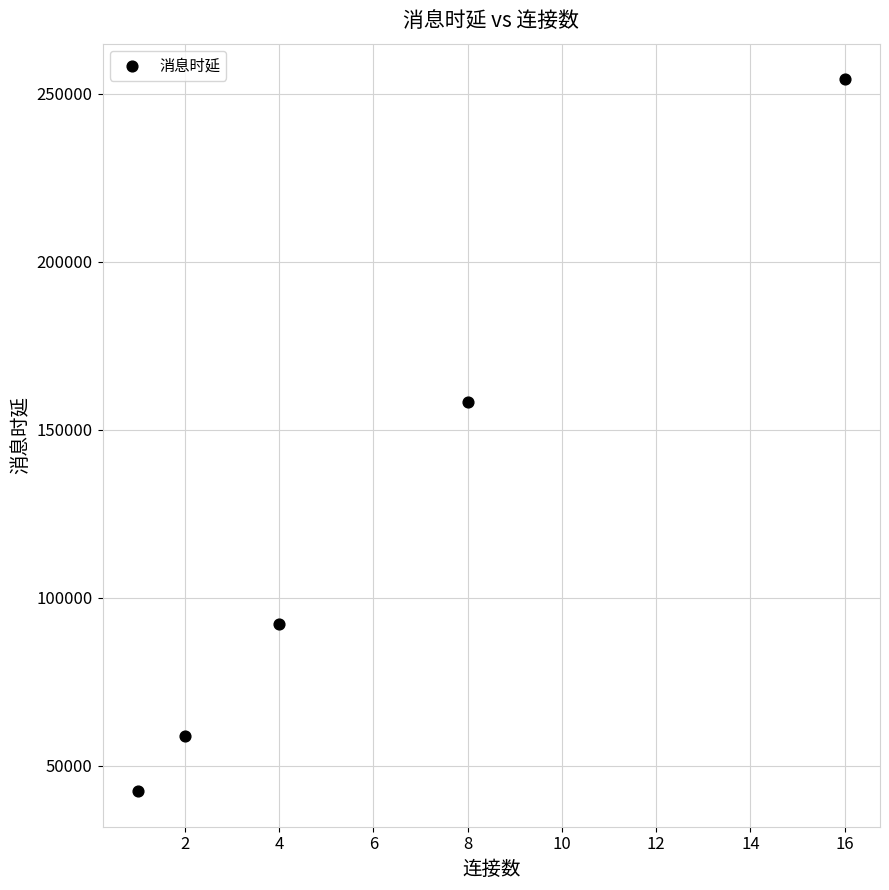

What Y value in the scatter plot is closest to 148401?

158269.0